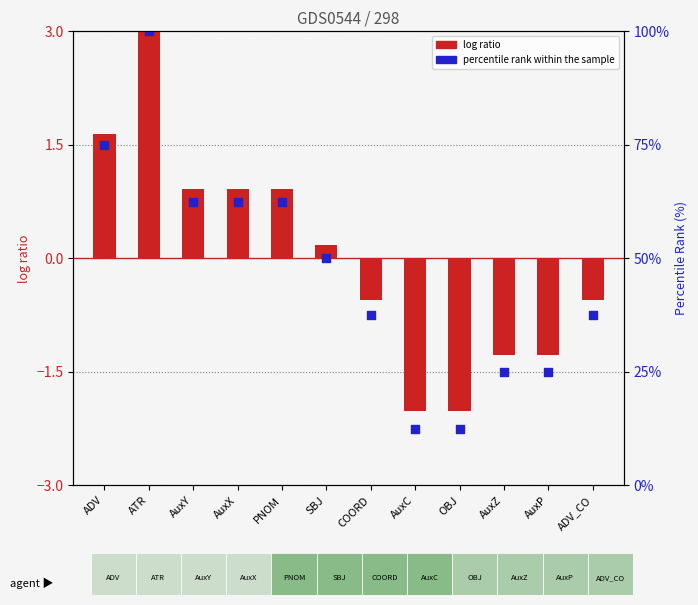

What are all the series names shown in the legend?

log ratio, percentile rank within the sample